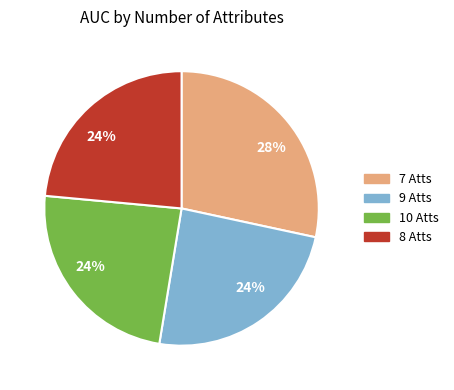

Do 7 Atts and 9 Atts together represent more than half of the pie?

Yes